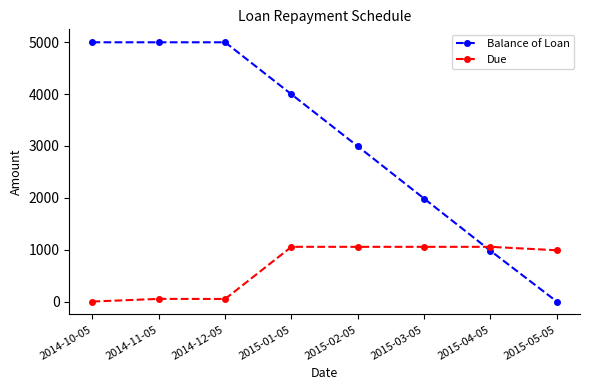

The Due series shows 989.1 at 2015-05-05. True or false?

True